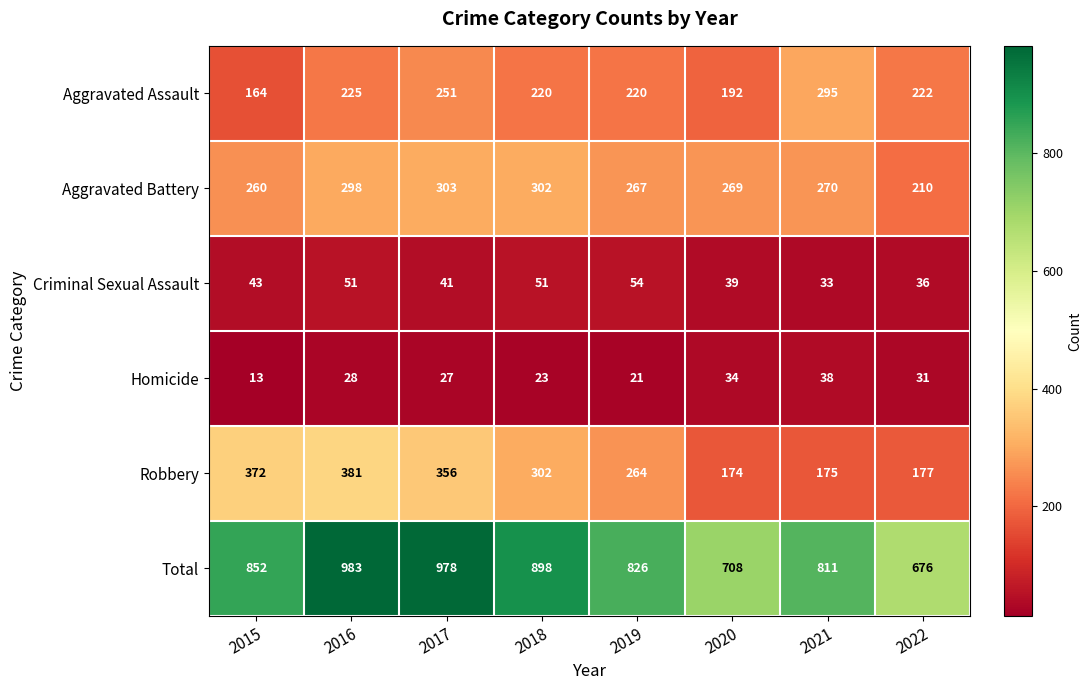

At how many categories does at least one series exceed 470?

8